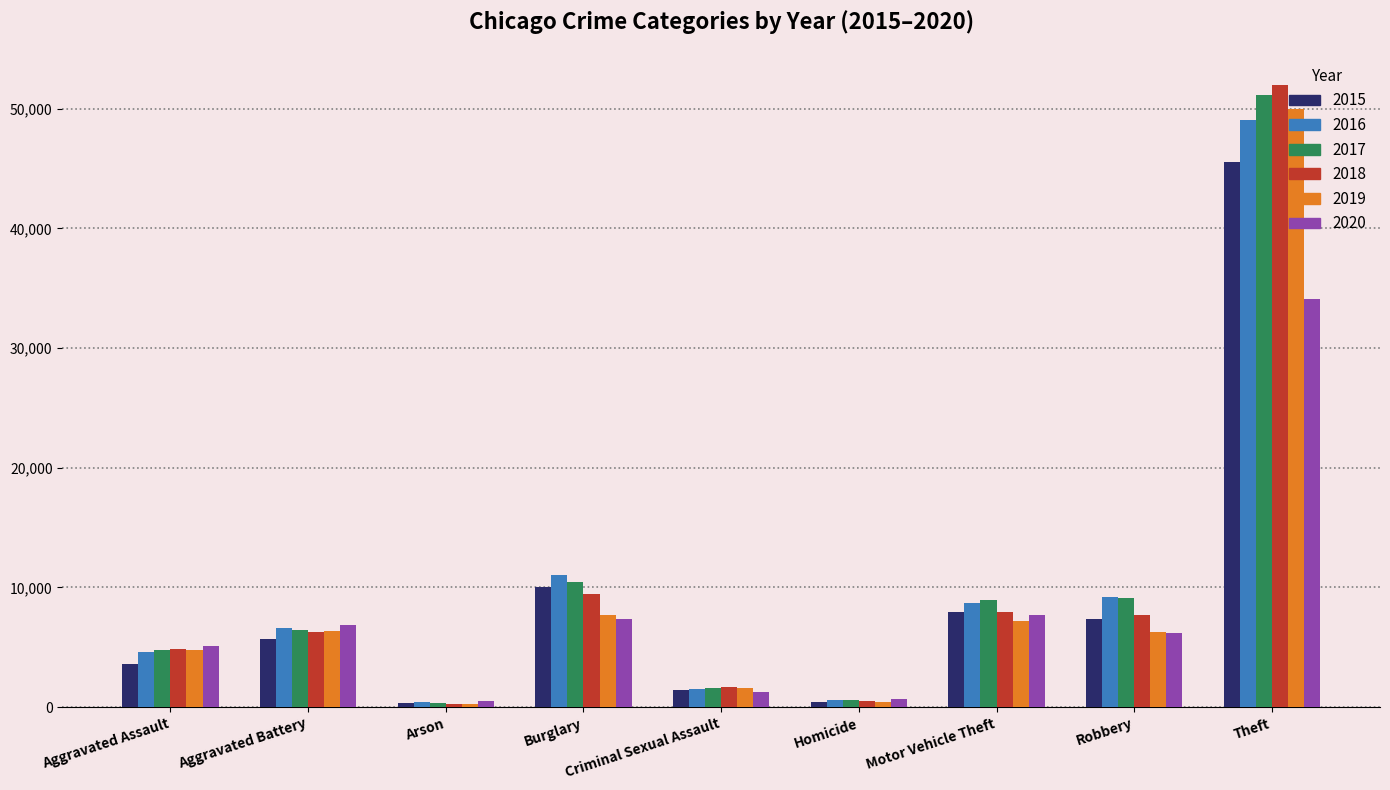

Is it true that 2019 equals 7677 at Burglary?

True